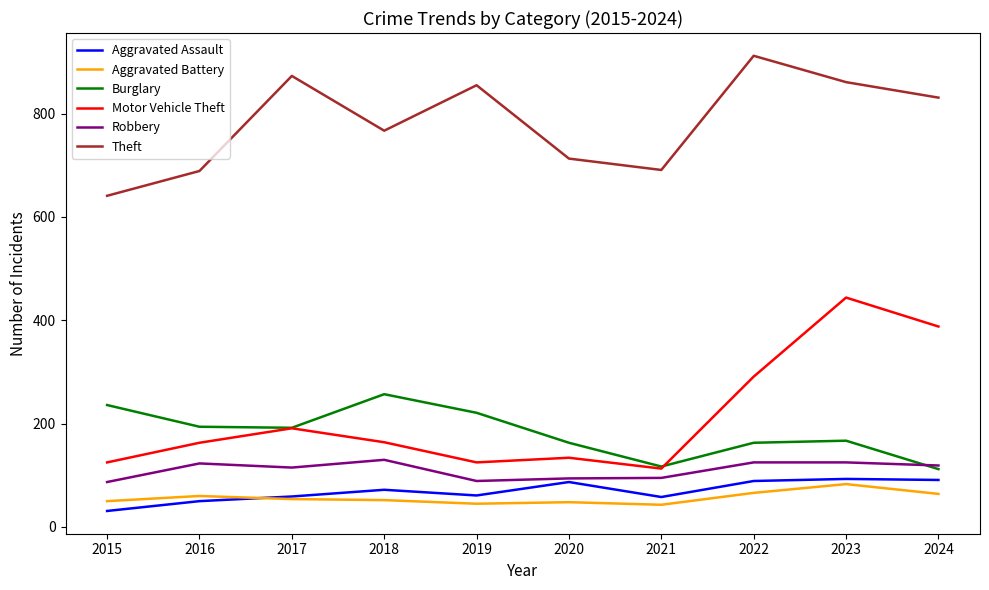

At which label does Theft reach its minimum?

2015